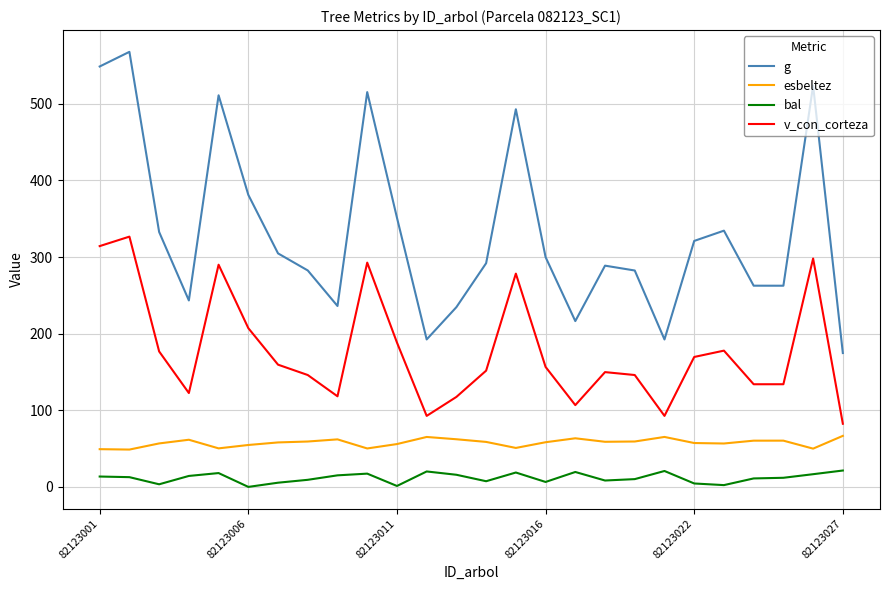

Which series has the largest range (max minus min)?

g